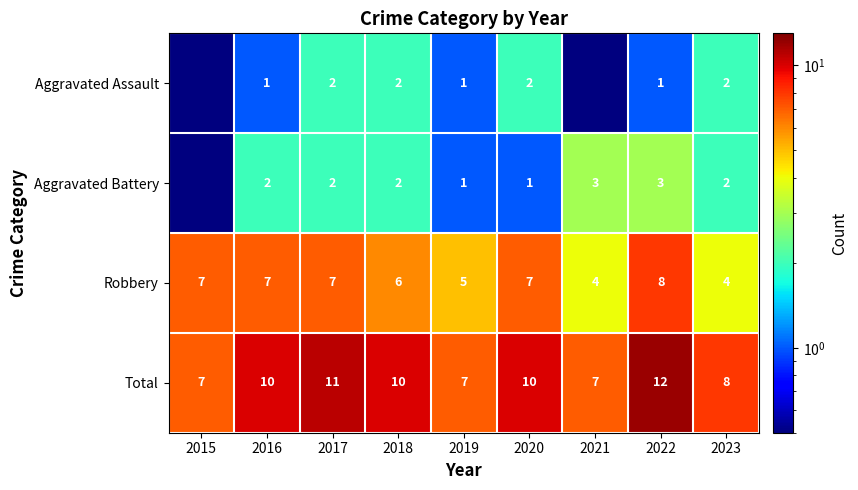

What is the sum of all Robbery values?

55.0